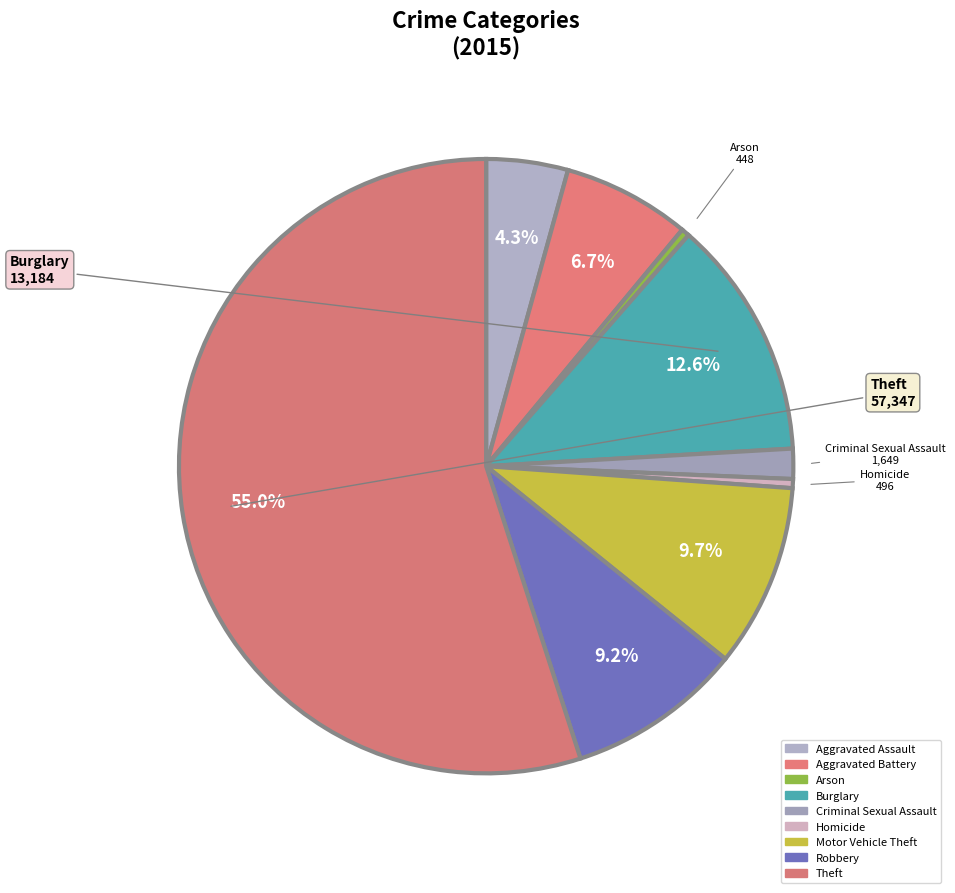

Rank the categories by value from highest to lowest.

Theft, Burglary, Motor Vehicle Theft, Robbery, Aggravated Battery, Aggravated Assault, Criminal Sexual Assault, Homicide, Arson